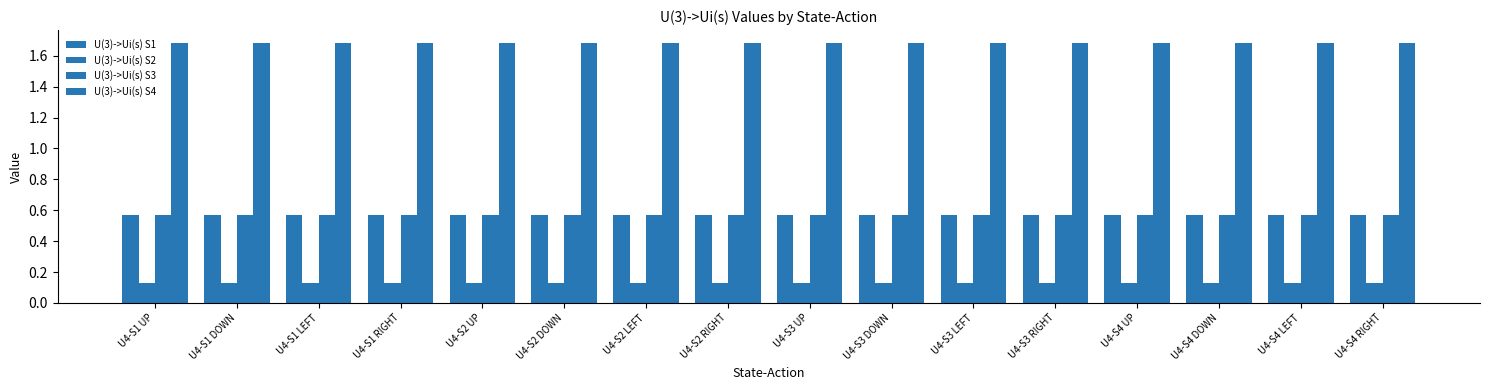

Does the chart contain stacked bars?

No